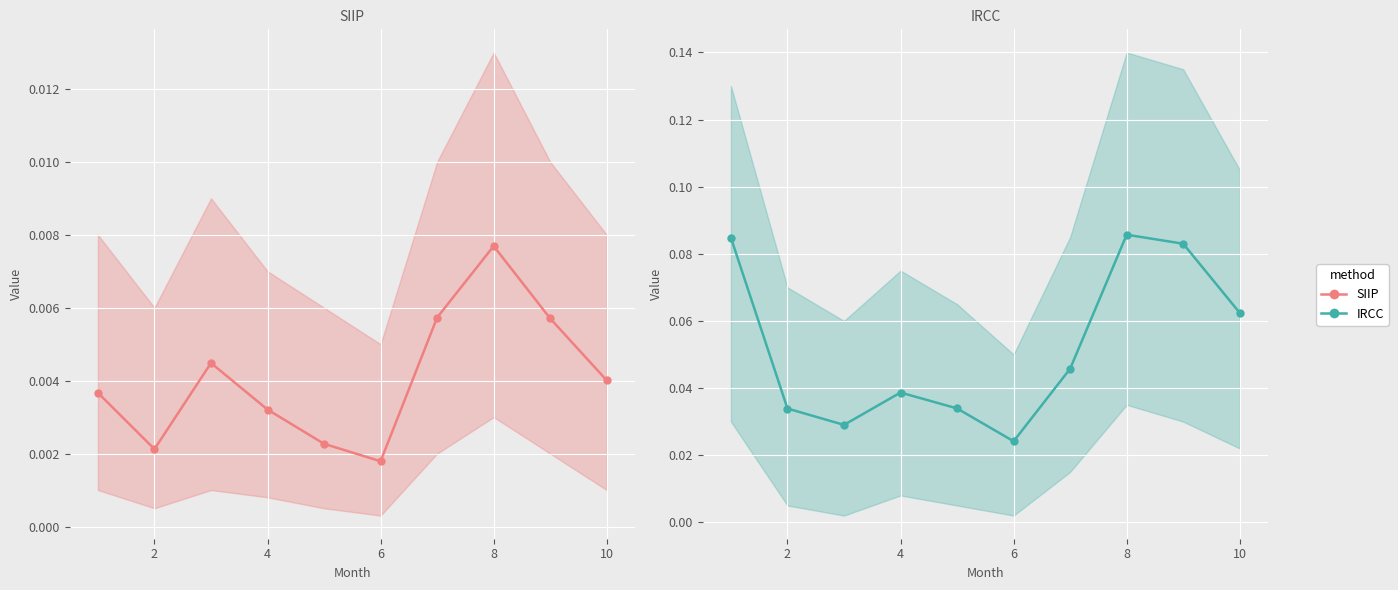

Rank the series at 8 from highest to lowest value.

IRCC, SIIP